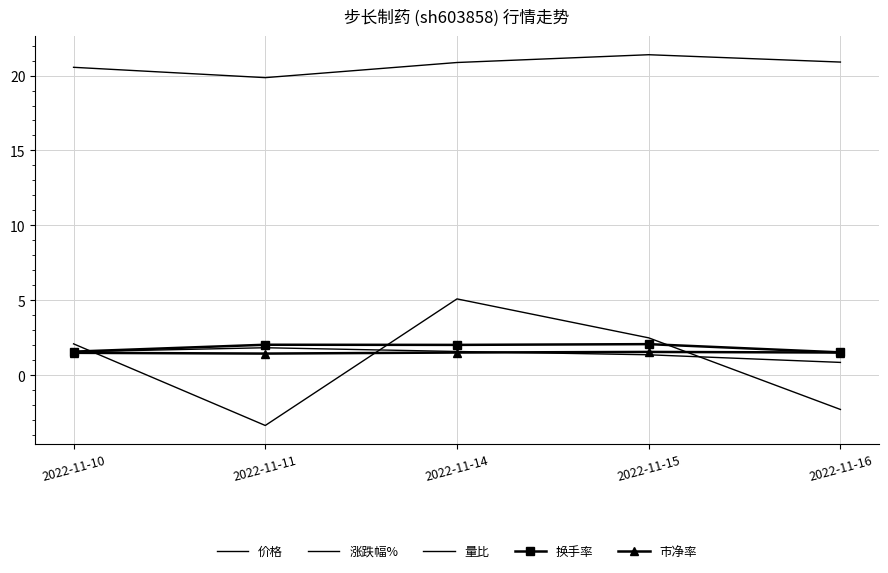

Where does the 涨跌幅% series first go above 2?

2022-11-10